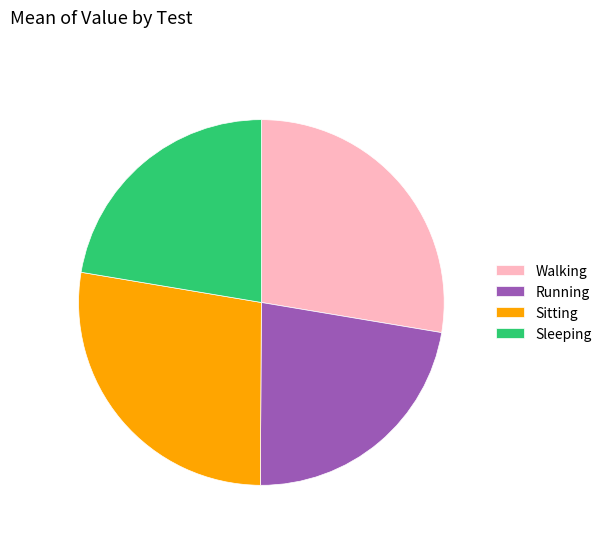

True or false: Walking accounts for 15% of the total.

False